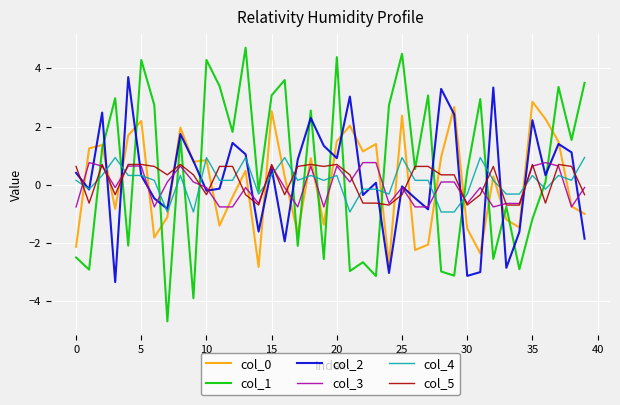

After their last crossing, which series has the higher values: col_3 or col_1?

col_1